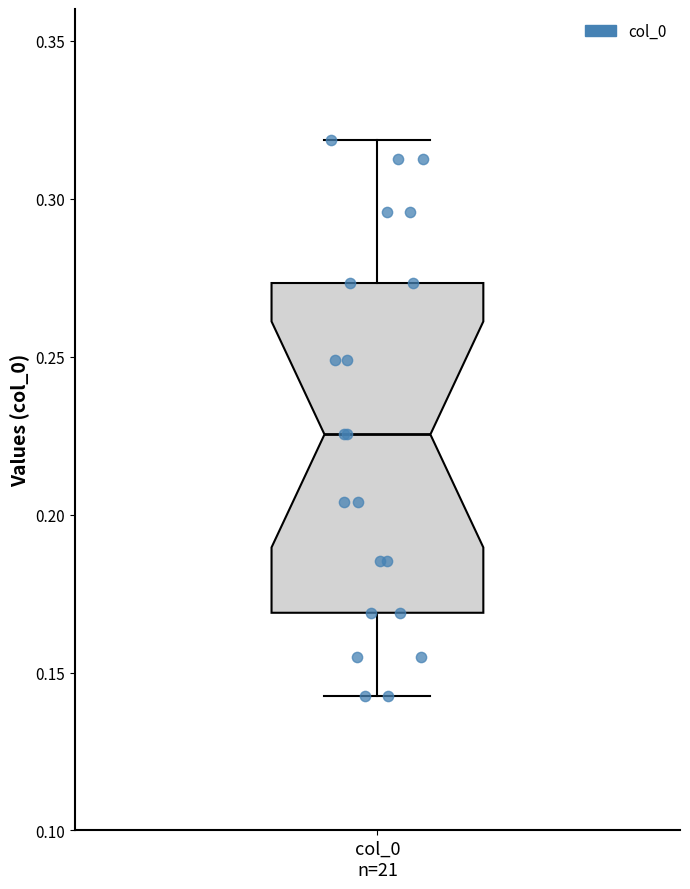

Read this box plot against the y-axis: the position of the median line, the range covered by the box, and the ends of both whiskers. The values are not printed on the chart, so give them approximately, as read against the axis.

median 0.225, box 0.170 to 0.275, whiskers 0.145 to 0.320